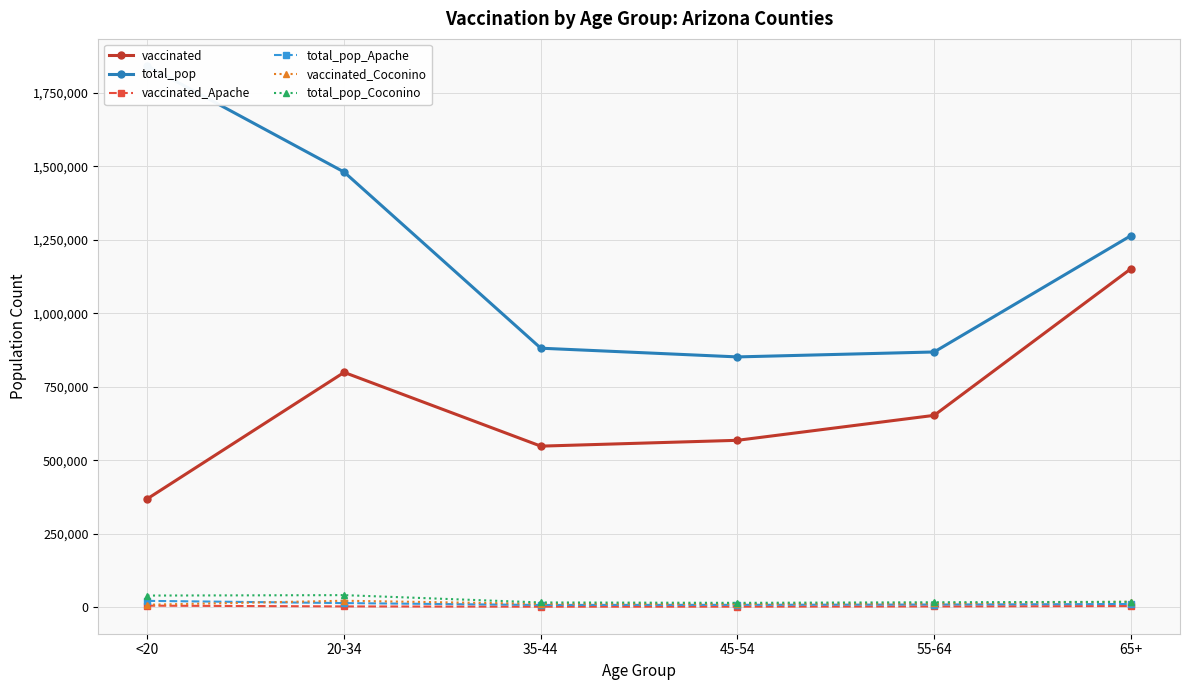

True or false: total_pop_Apache and vaccinated_Apache cross at least once.

False